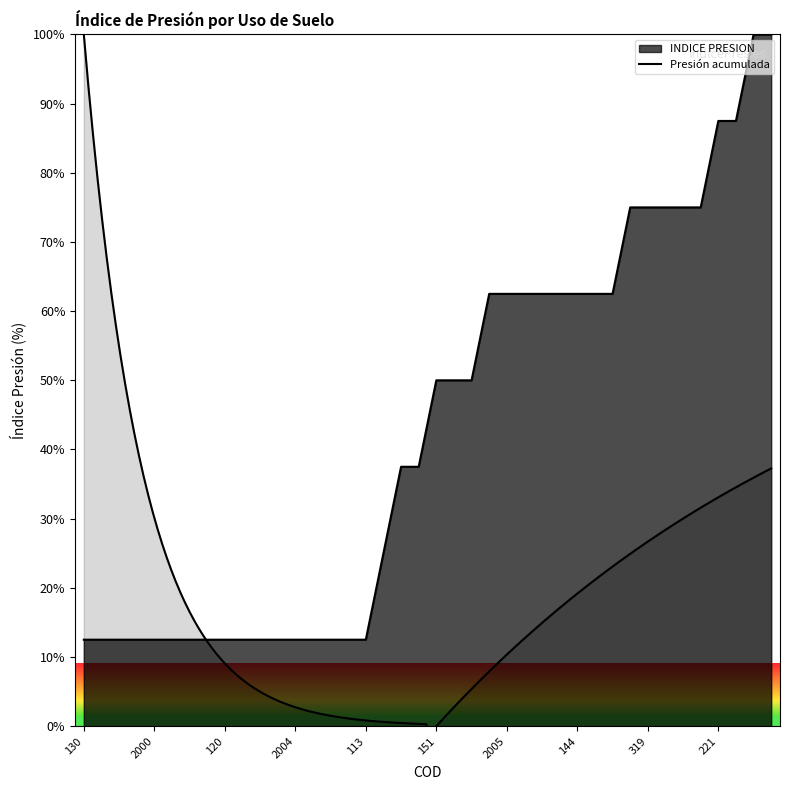

Which has a higher value, 2000 or 177?

177